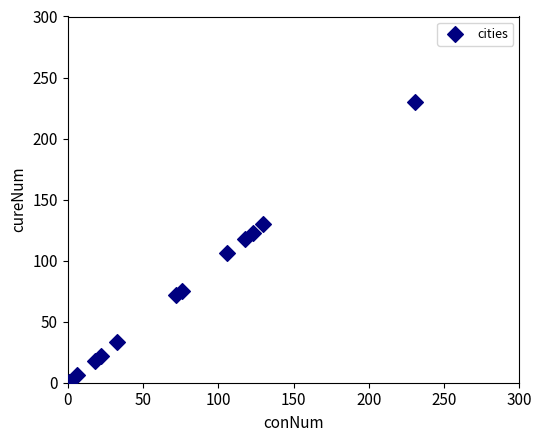

What is the average Y value?

78